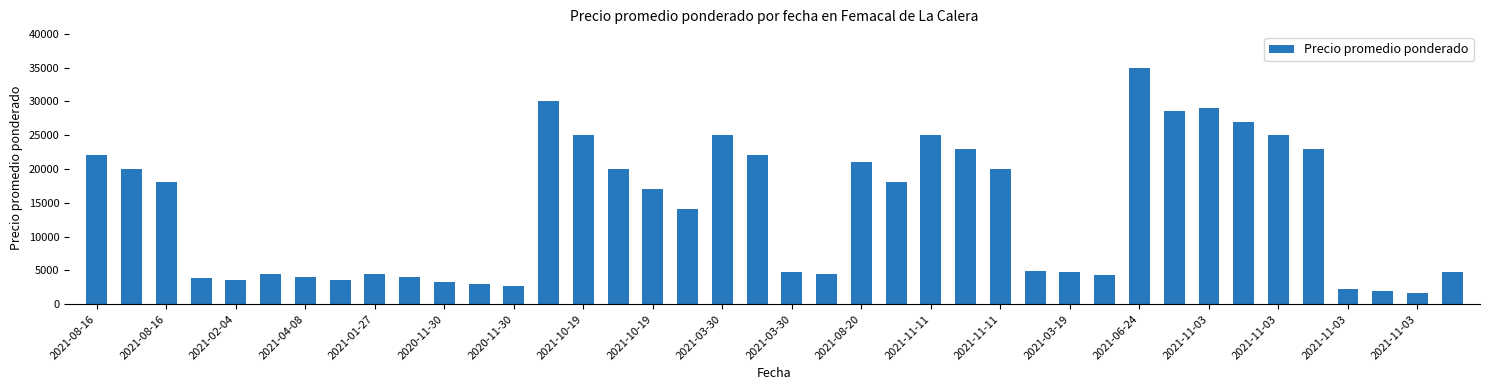

What is the value of the 38th bar from the left?

2000